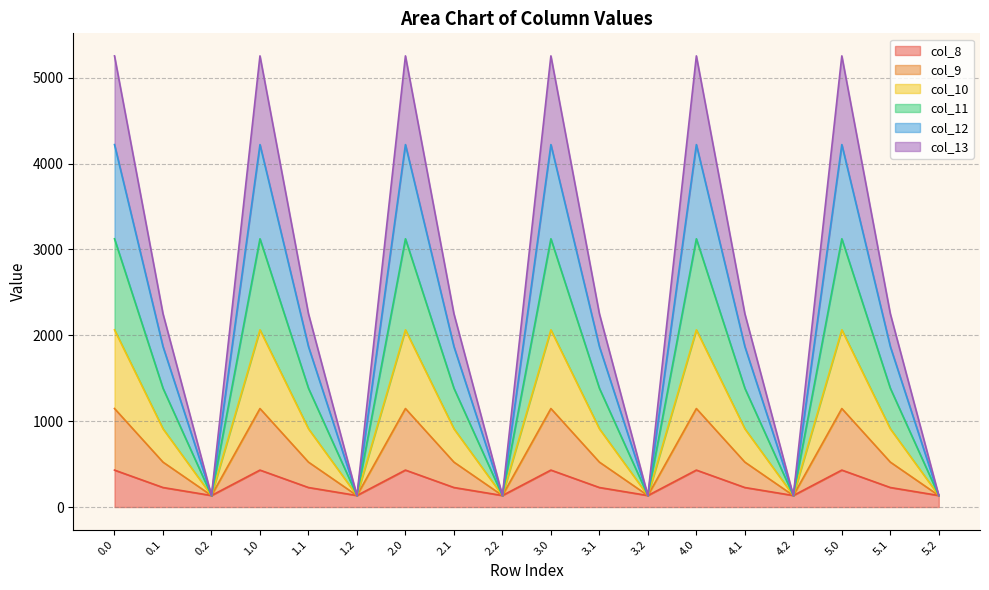

The value of col_8 at 2.1 is 227.5. True or false?

True